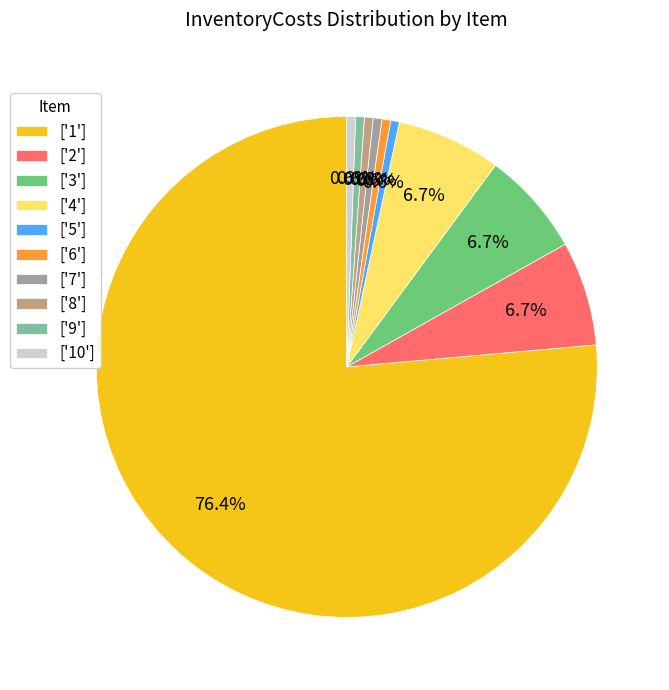

Do ['4'] and ['3'] together represent more than half of the pie?

No